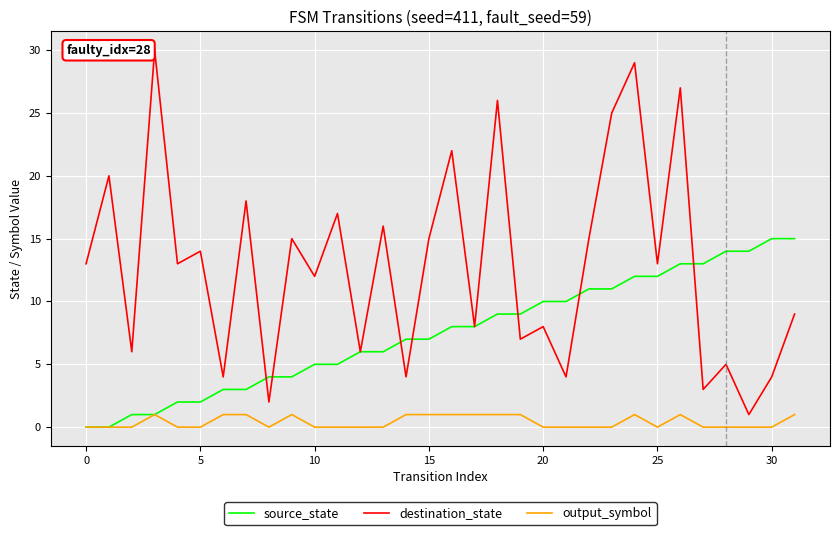

Which series has the largest total across all categories?

destination_state